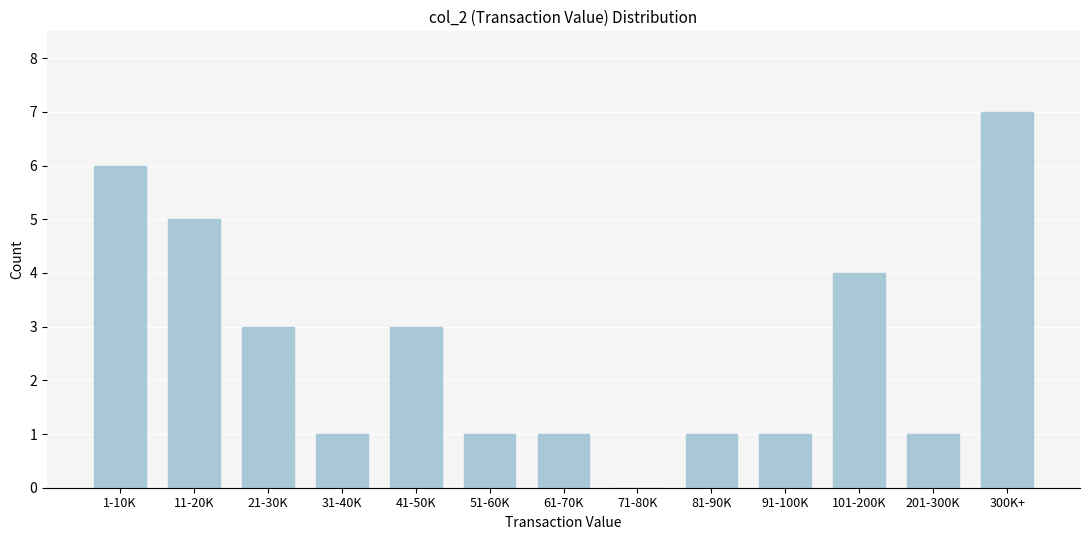

Reading left to right, extract all data points from this chart.

1-10K=6	11-20K=5	21-30K=3	31-40K=1	41-50K=3	51-60K=1	61-70K=1	71-80K=0	81-90K=1	91-100K=1	101-200K=4	201-300K=1	300K+=7